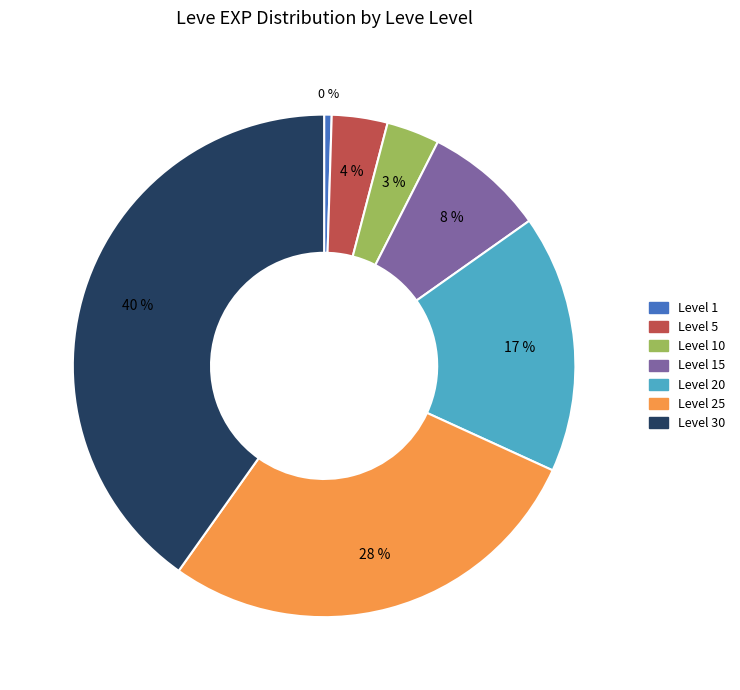

Is there a majority slice in this chart?

No